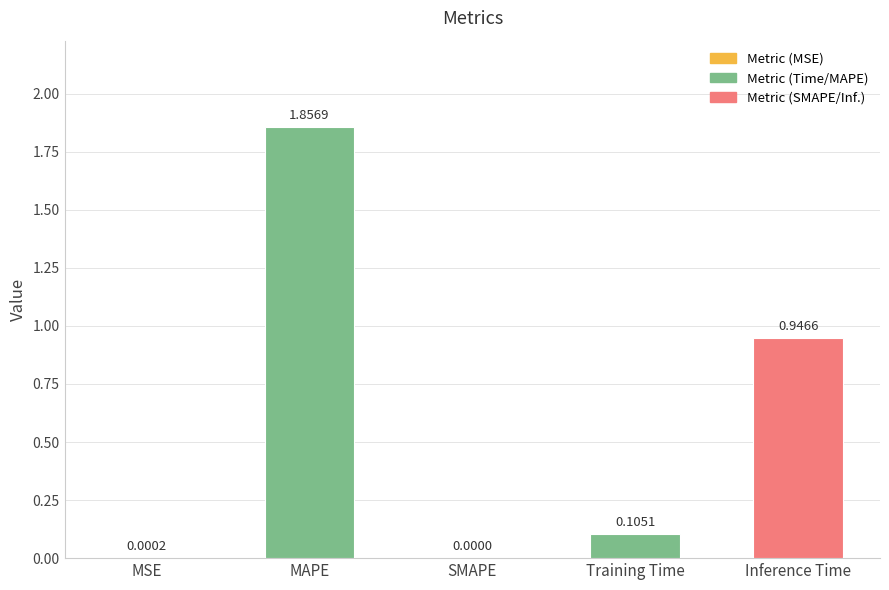

What is the sum of all values?

2.9